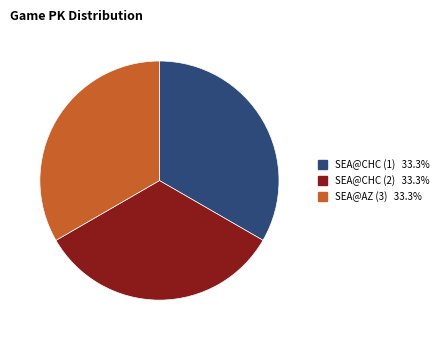

Is it true that SEA@CHC (2) is 42% of the pie?

False